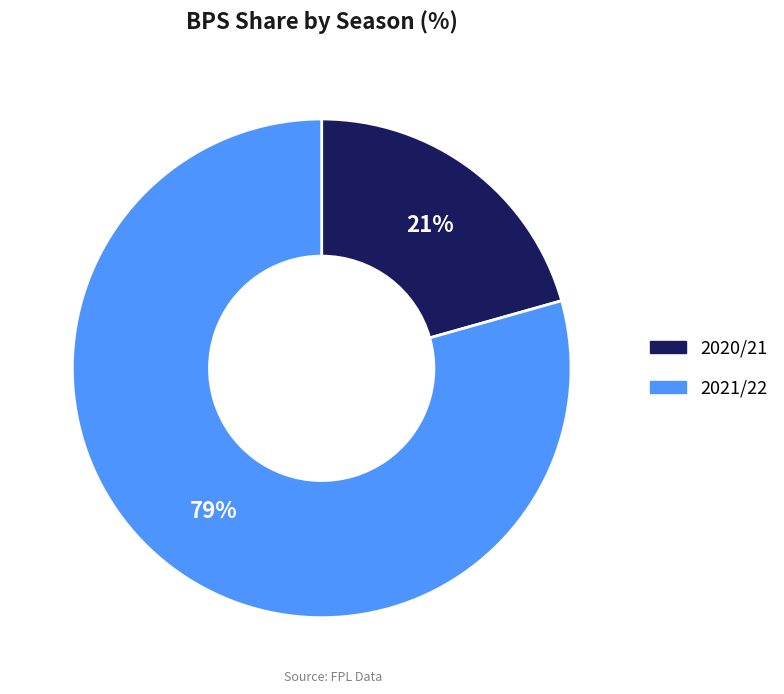

How many slices are in this pie chart?

2